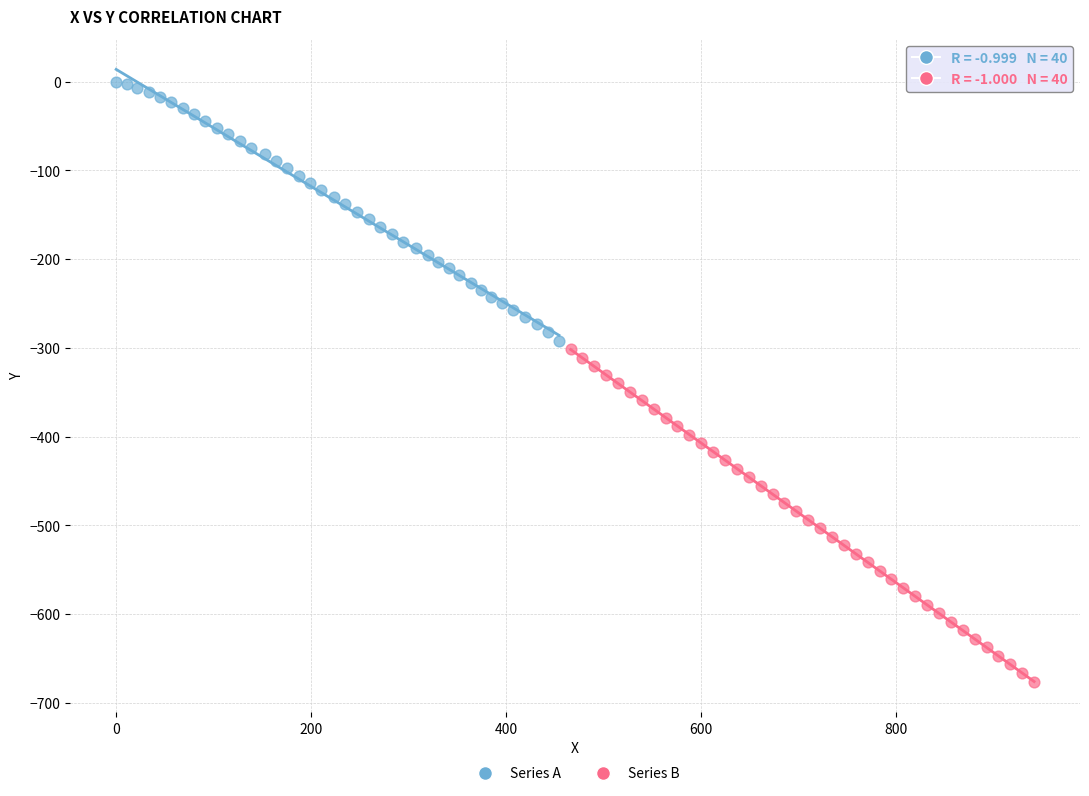

Which series contains the lowest Y value?

Series B